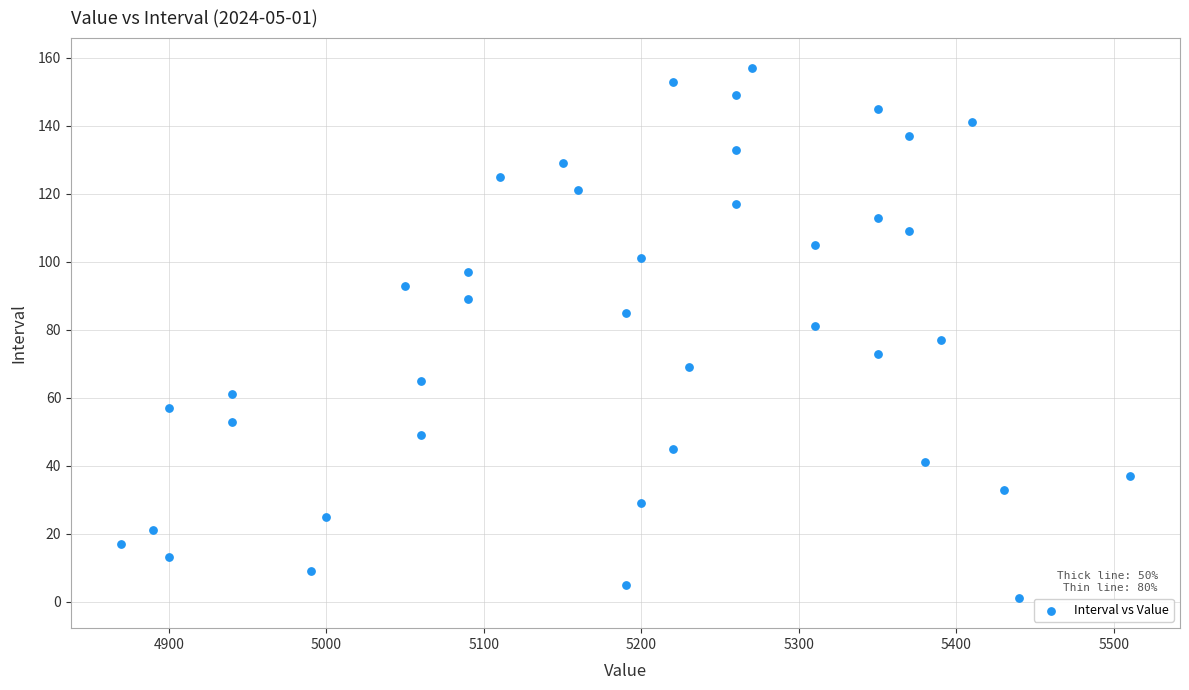

What is the range of X values (max minus min)?

640